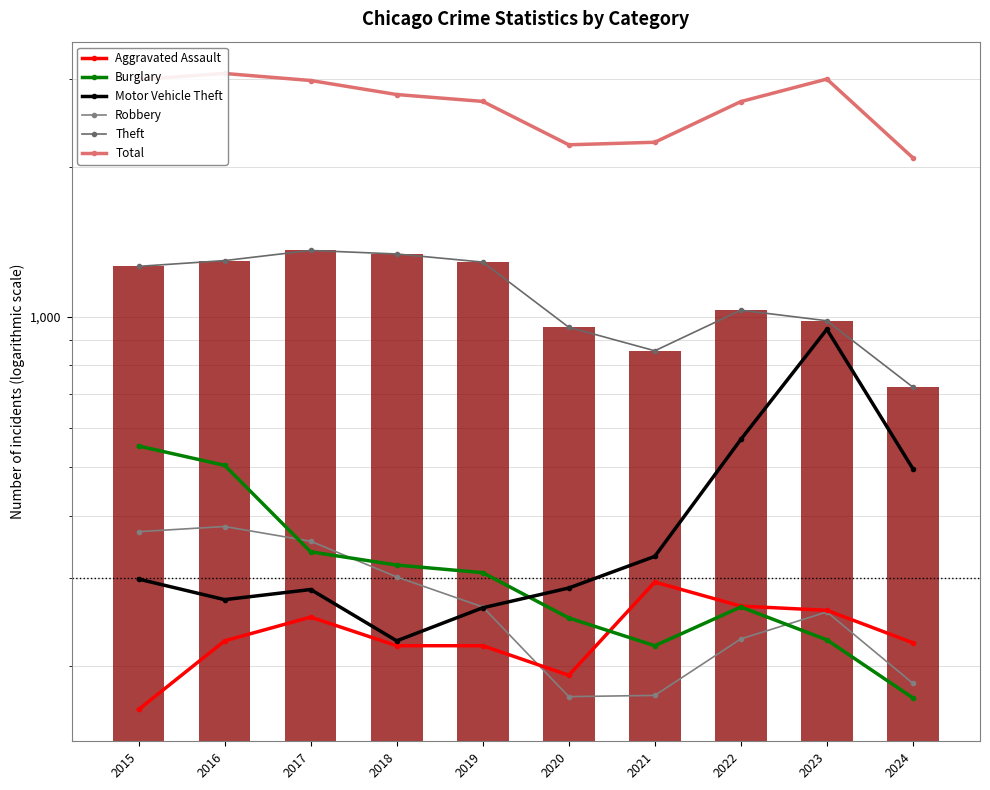

At which category is the sum across all series the highest?

2016